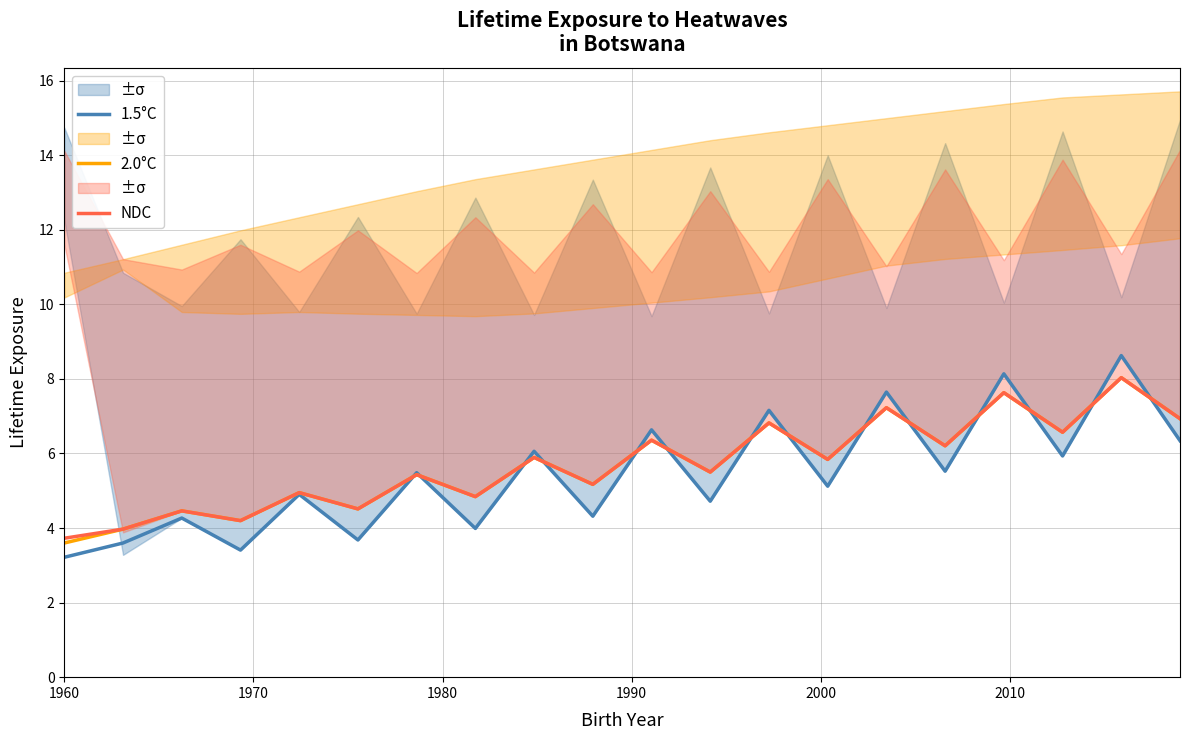

What is the lowest value of the NDC series?

3.7